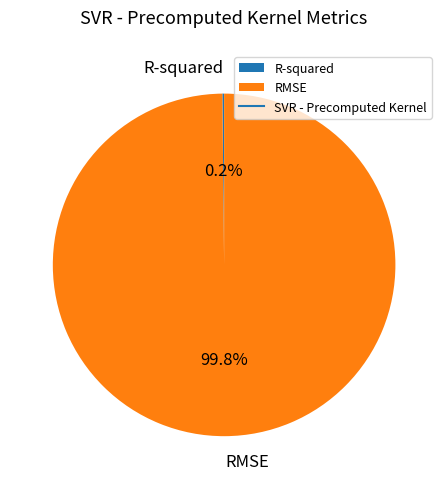

To the nearest percent, what is the difference between the largest and smallest slice percentages?

100%